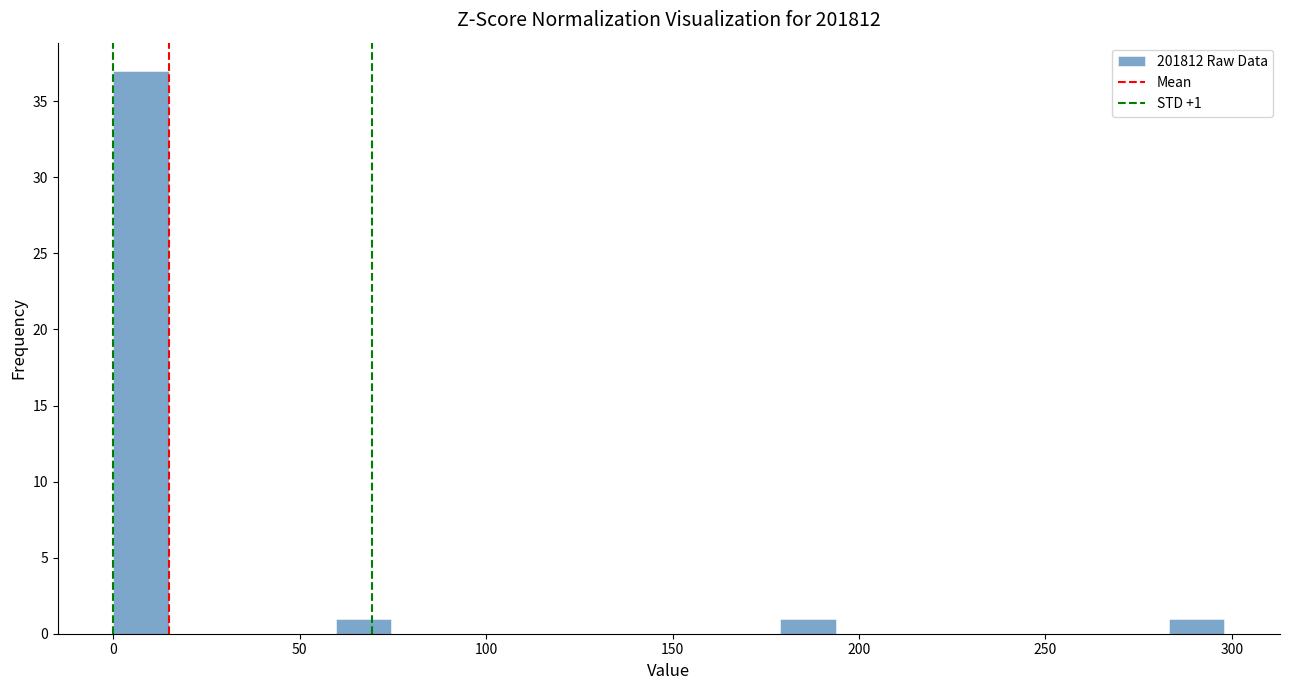

Read against the x-axis, roughly where is the centre of the tallest bar?

5